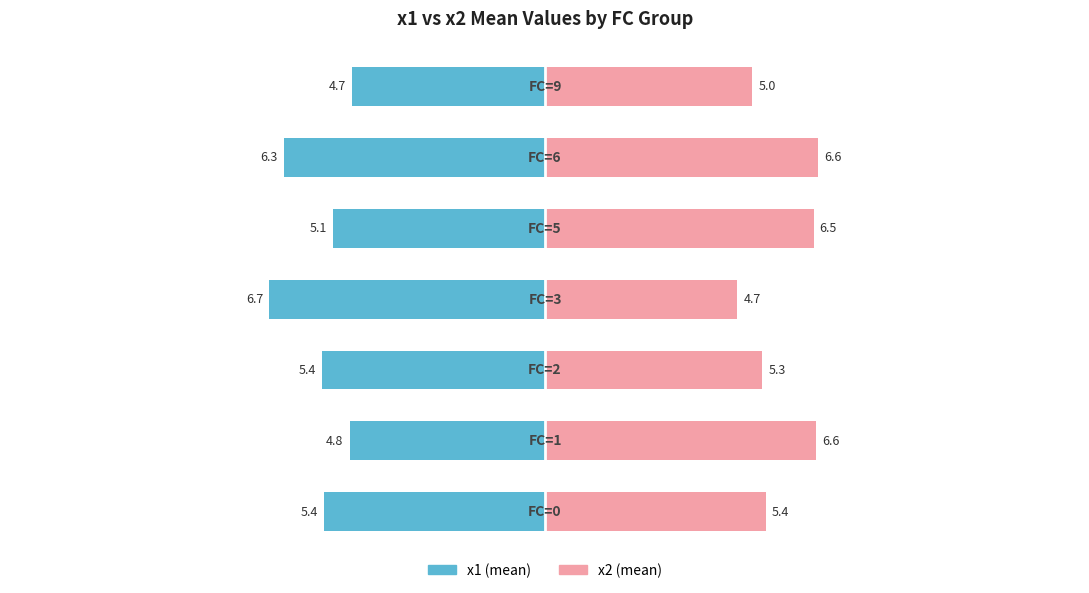

What are all the series names shown in the legend?

x1, x2